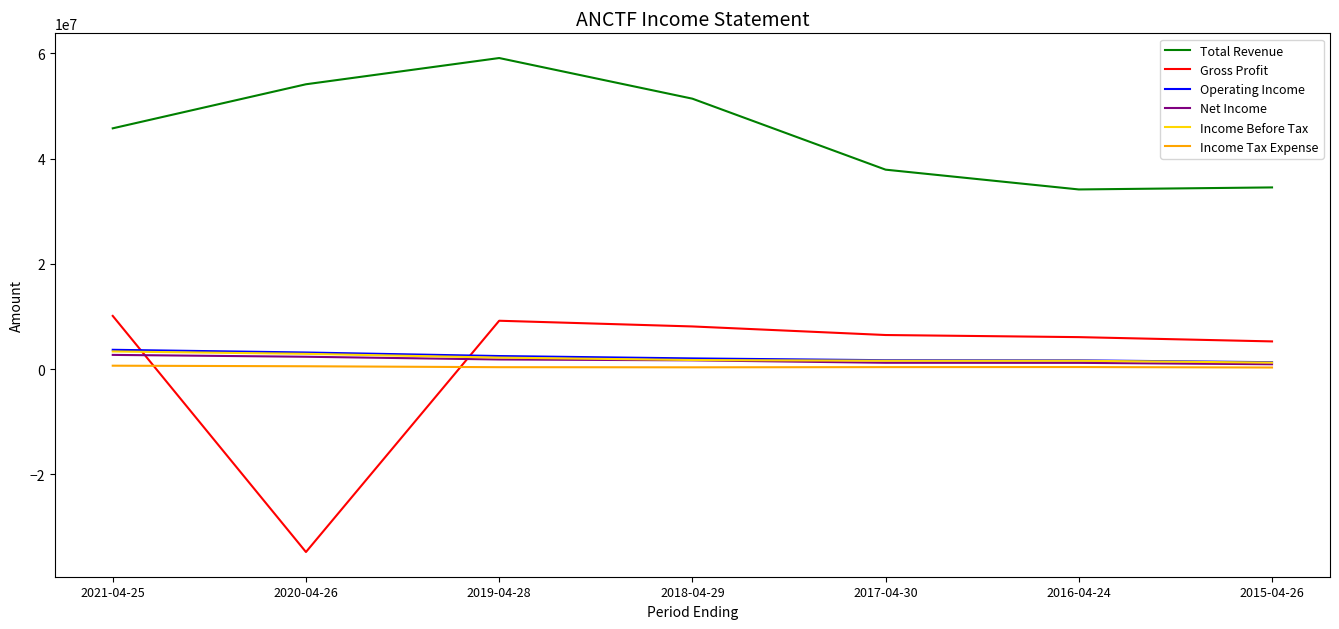

What is the greatest value displayed?

59117600